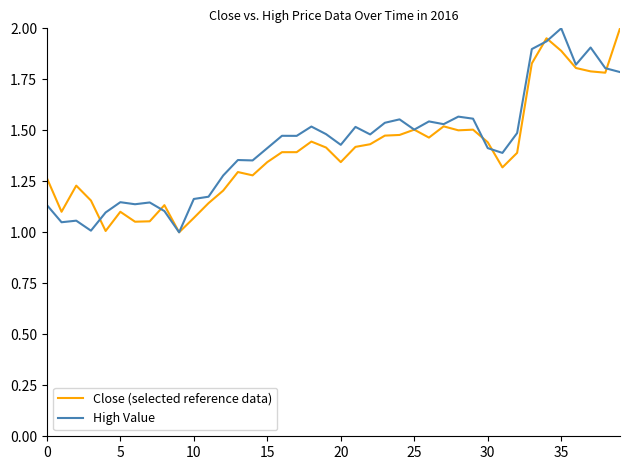

How many categories are shown in the chart?

40